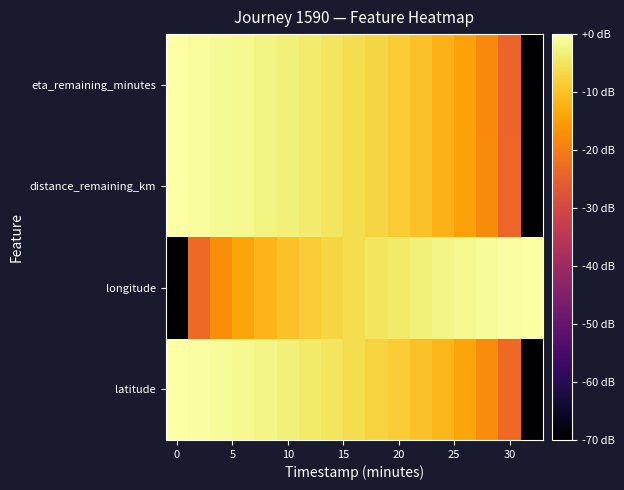

Reading left to right, list all the values displayed in this chart.

latitude: 0.0	-0.5	-1.0	-1.7	-2.4	-3.2	-4.1	-5.1	-6.2	-7.4	-8.6	-10.0	-11.7	-14.1	-17.6	-23.2	-70.0
longitude: -70.0	-23.2	-17.2	-14.1	-11.9	-10.1	-8.6	-7.3	-6.2	-5.2	-4.1	-3.2	-2.4	-1.7	-1.1	-0.5	0.0
distance_remaining_km: 0.0	-0.6	-1.2	-1.8	-2.5	-3.3	-4.1	-5.0	-6.0	-7.2	-8.5	-10.1	-12.0	-14.5	-18.0	-24.0	-70.0
eta_remaining_minutes: 0.0	-0.6	-1.2	-1.8	-2.5	-3.3	-4.1	-5.0	-6.0	-7.2	-8.5	-10.1	-12.0	-14.5	-18.1	-24.1	-70.0